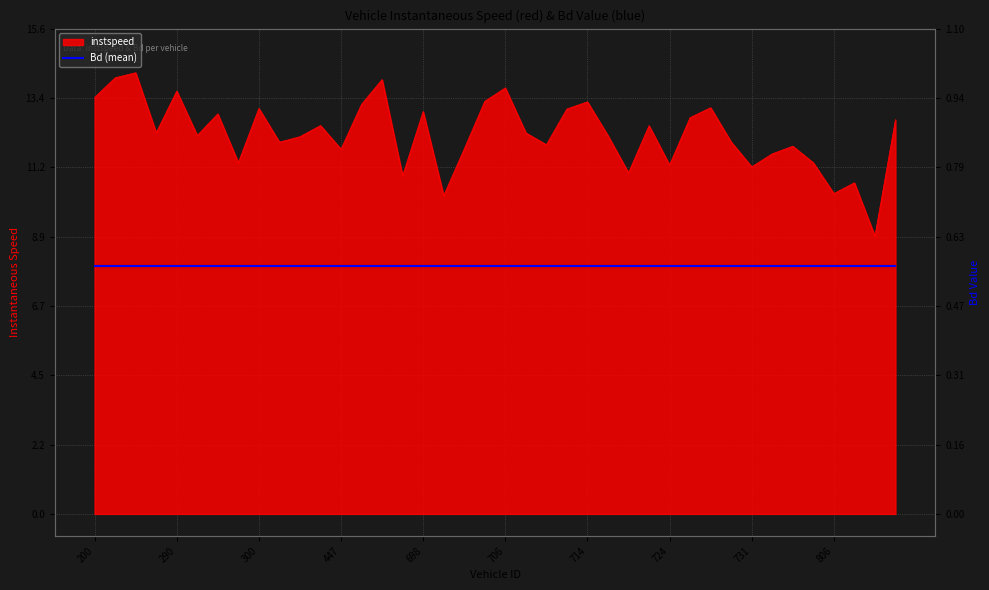

The chart shows a value of 21.6 at 456.0. True or false?

False